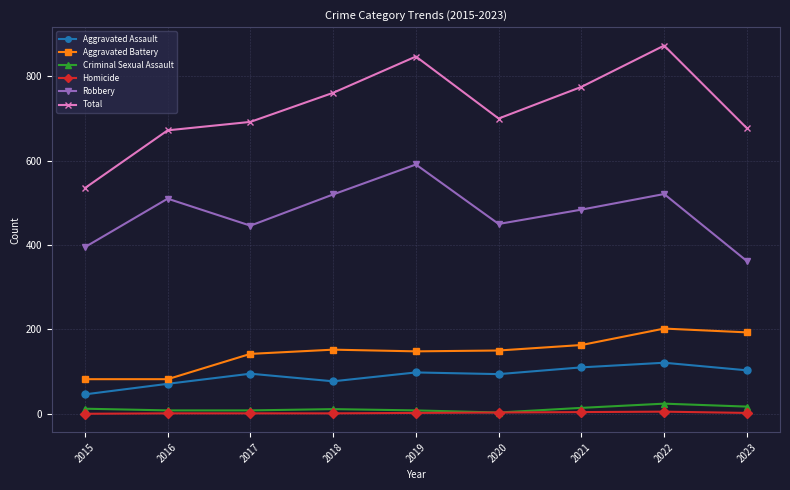

True or false: Homicide has a value of 1 at 2016.

True